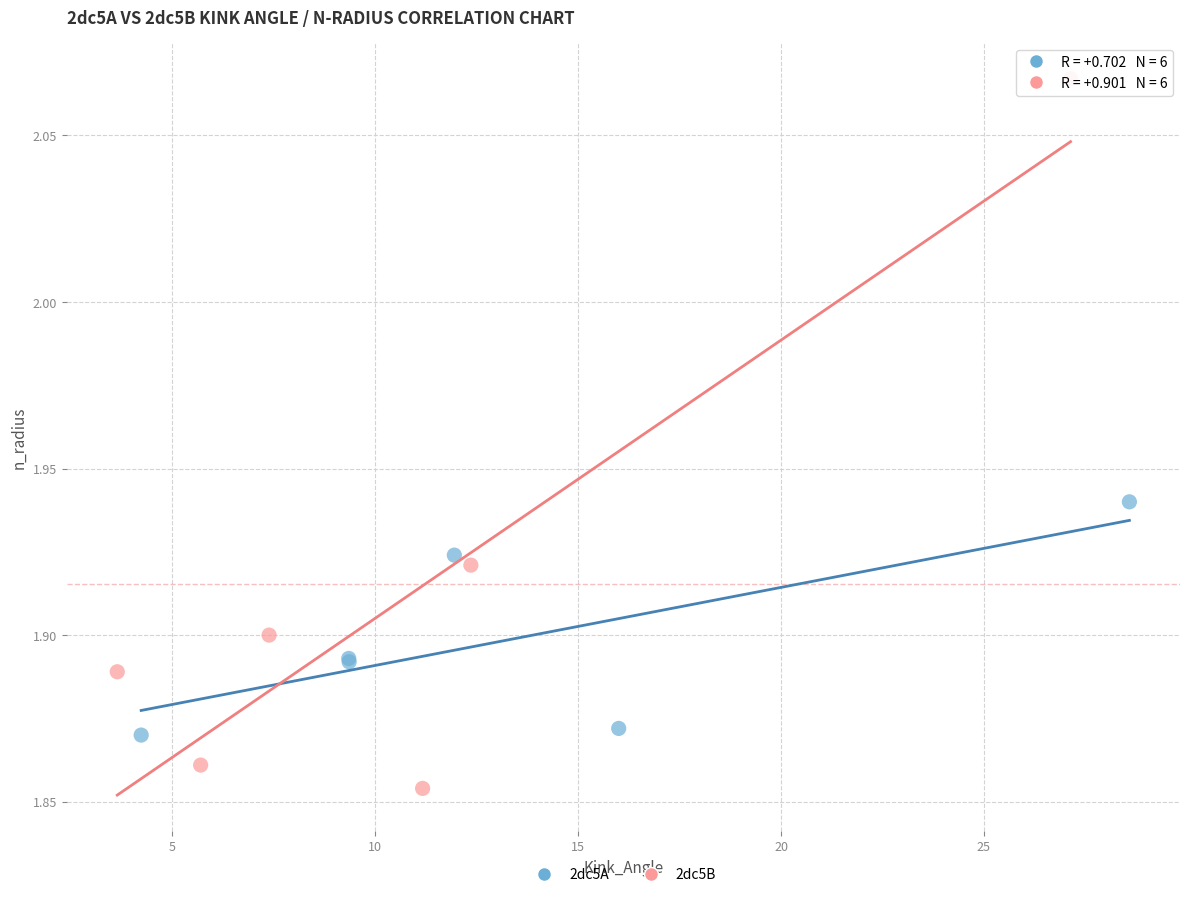

Which series has the largest Y range (max minus min)?

2dc5B